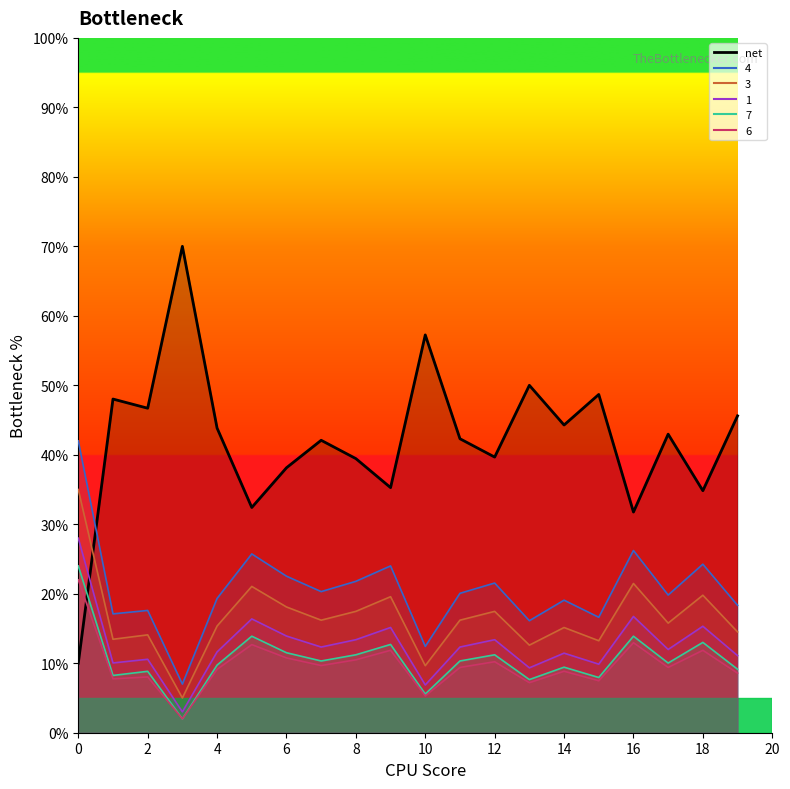

Reading left to right, what are all the values shown in this chart?

net: 0=10.0	1=48.0	2=46.7	3=70.0	4=43.8	5=32.4	6=38.1	7=42.1	8=39.5	9=35.3	10=57.3	11=42.3	12=39.7	13=50.0	14=44.3	15=48.7	16=31.8	17=43.0	18=34.8	19=45.6
3: 0=35.0	1=13.5	2=14.1	3=5.0	4=15.4	5=21.1	6=18.1	7=16.2	8=17.5	9=19.6	10=9.6	11=16.2	12=17.5	13=12.6	14=15.1	15=13.2	16=21.5	17=15.8	18=19.8	19=14.5
1: 0=28.0	1=10.0	2=10.6	3=3.0	4=11.6	5=16.4	6=13.9	7=12.3	8=13.4	9=15.1	10=6.9	11=12.3	12=13.4	13=9.3	14=11.5	15=9.9	16=16.7	17=12.0	18=15.3	19=11.1
4: 0=42.0	1=17.1	2=17.6	3=7.0	4=19.3	5=25.7	6=22.5	7=20.3	8=21.8	9=24.0	10=12.4	11=20.1	12=21.5	13=16.1	14=19.1	15=16.6	16=26.2	17=19.8	18=24.3	19=18.3
6: 0=22.0	1=7.8	2=8.0	3=2.0	4=9.1	5=12.7	6=10.8	7=9.7	8=10.5	9=11.9	10=5.3	11=9.4	12=10.2	13=7.2	14=8.8	15=7.5	16=13.0	17=9.4	18=11.9	19=8.6
7: 0=24.0	1=8.2	2=8.8	3=2.0	4=9.7	5=13.9	6=11.5	7=10.3	8=11.2	9=12.7	10=5.6	11=10.3	12=11.2	13=7.6	14=9.4	15=7.9	16=13.9	17=10.0	18=13.0	19=9.1